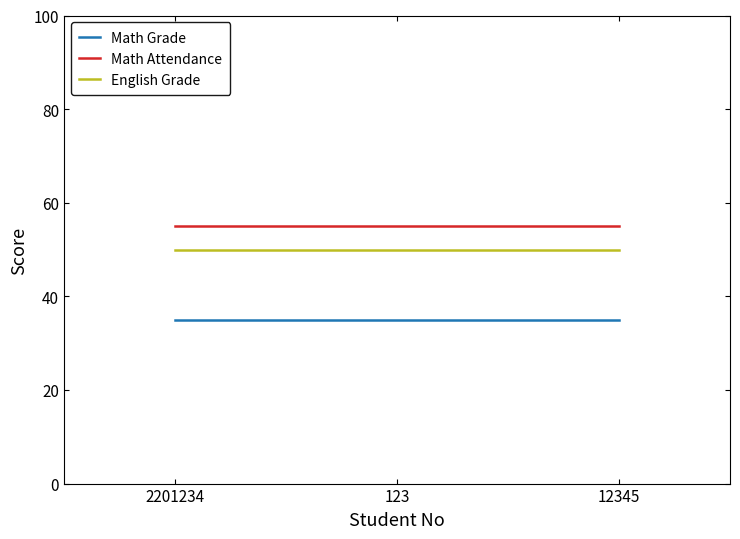

What is the minimum value for Math Attendance?

55